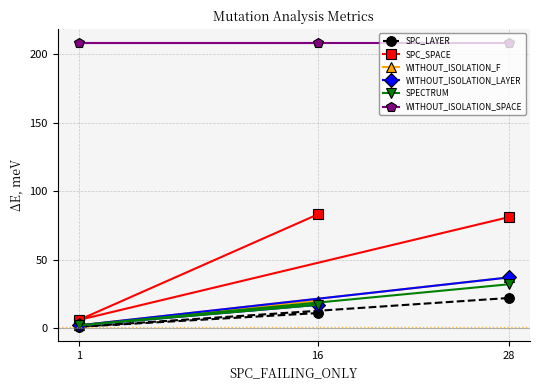

At which category is the sum across all series the highest?

28